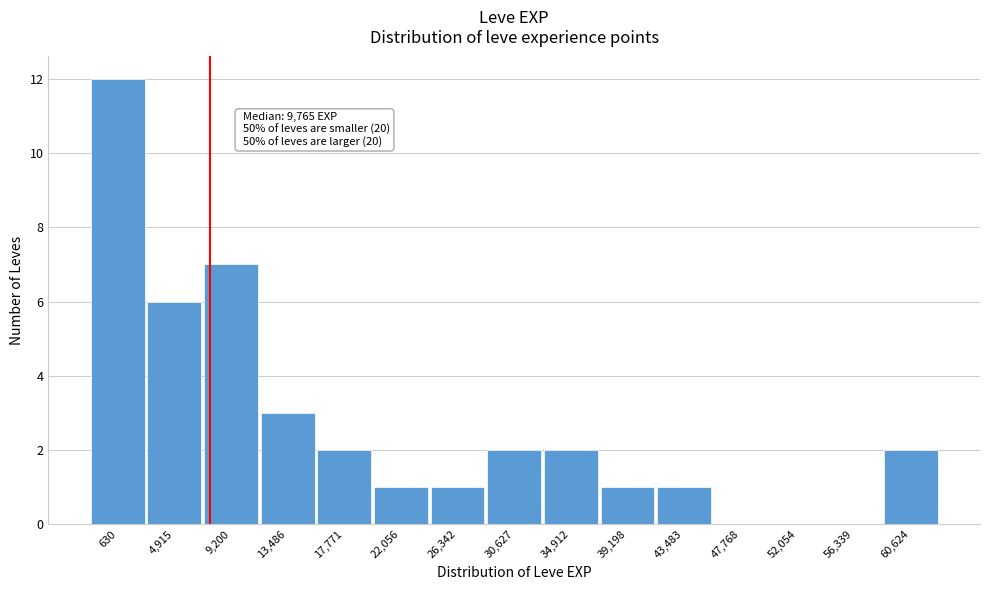

Reading left to right, list all the values displayed in this chart.

630=12	4,915=6	9,200=7	13,486=3	17,771=2	22,056=1	26,342=1	30,627=2	34,912=2	39,198=1	43,483=1	47,768=0	52,054=0	56,339=0	60,624=2